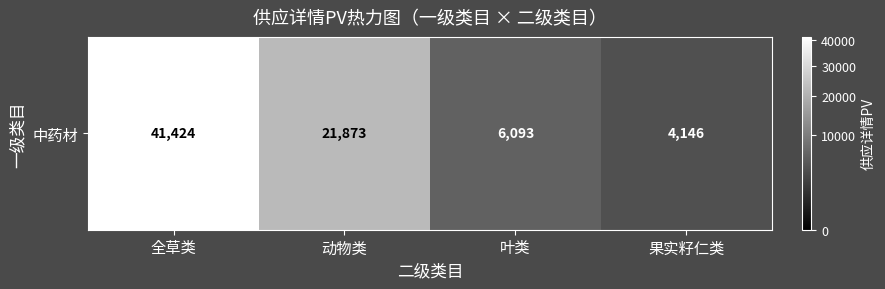

Rank the categories by value from lowest to highest.

果实籽仁类, 叶类, 动物类, 全草类